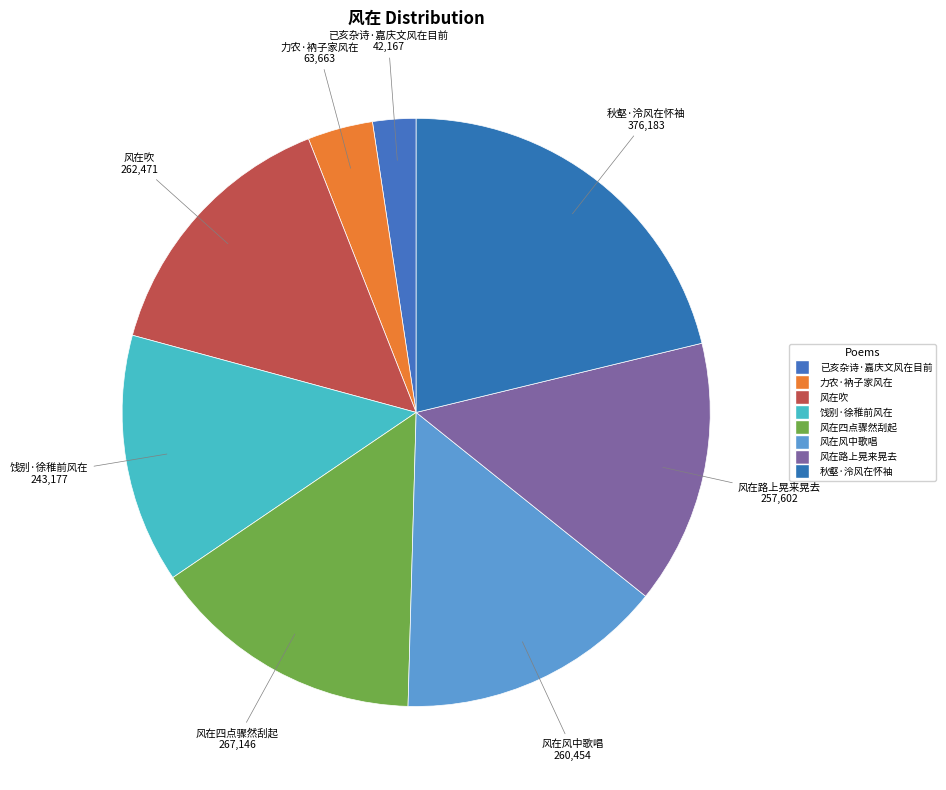

Count the number of slices in the pie.

8